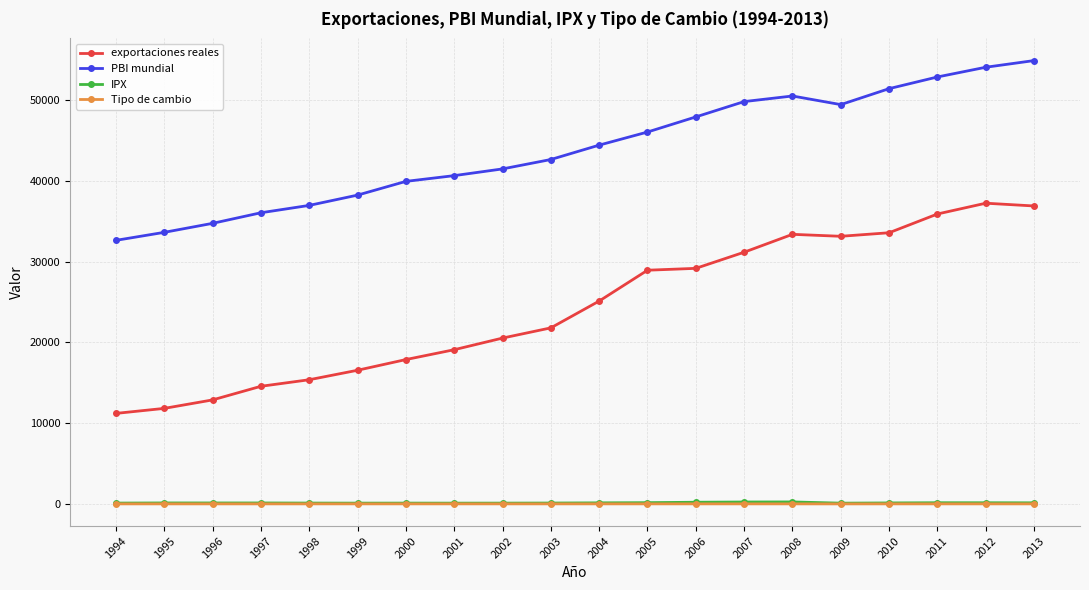

True or false: Tipo de cambio and PBI mundial intersect in this chart.

False